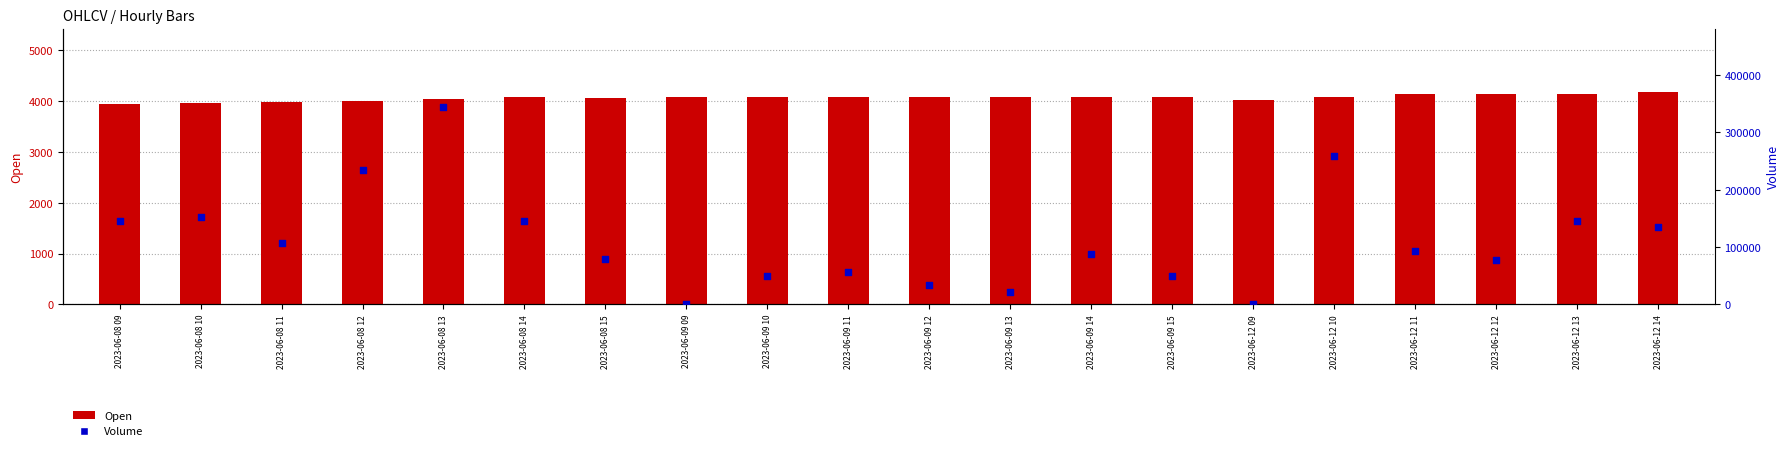

Which series contains the highest Y value?

Volume